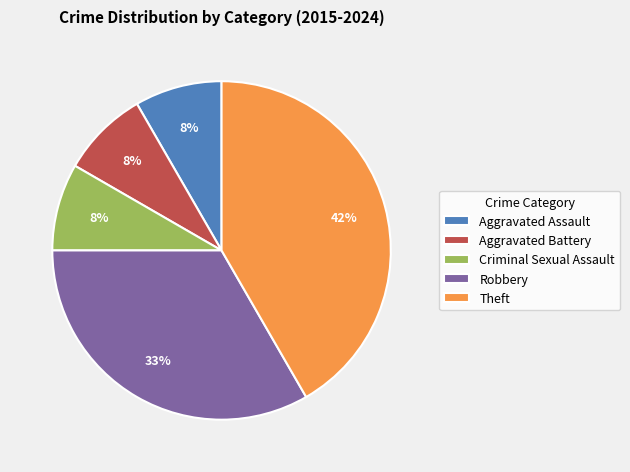

Which category has the biggest portion of the pie?

Theft